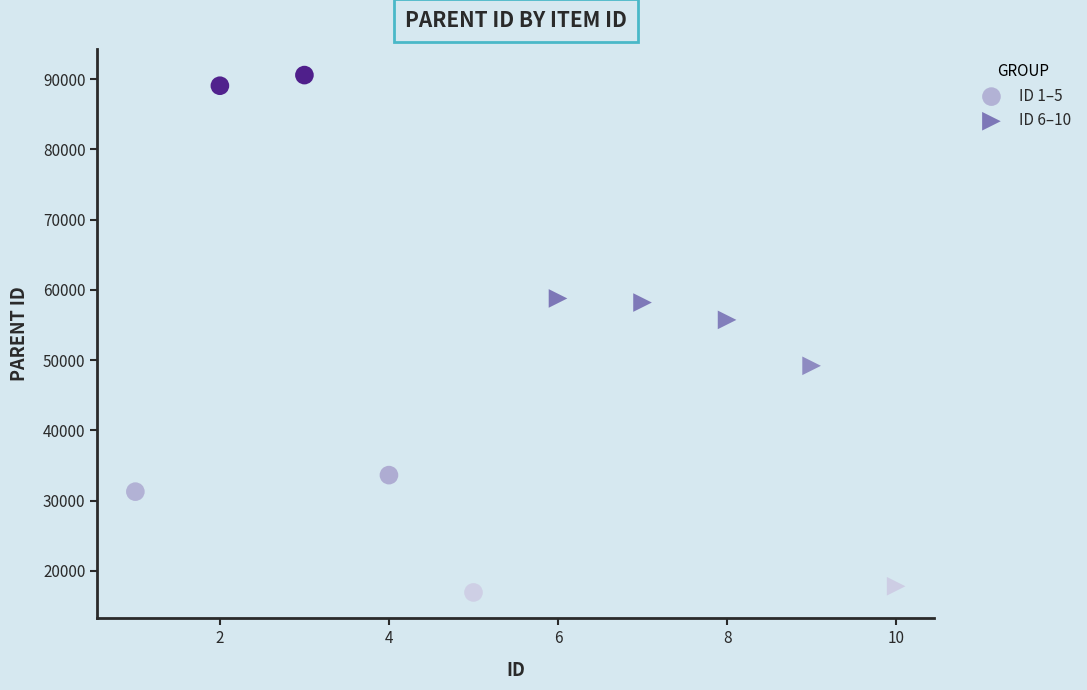

Which series reaches the minimum Y coordinate?

ID 1–5